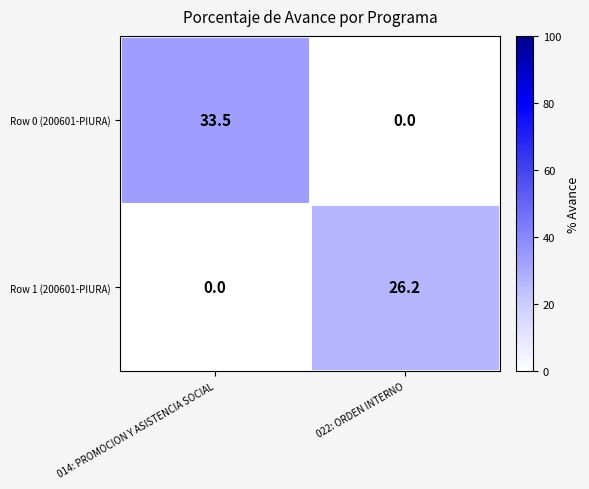

Rank the series at 022: ORDEN INTERNO from highest to lowest value.

Row 1 (200601-PIURA), Row 0 (200601-PIURA)